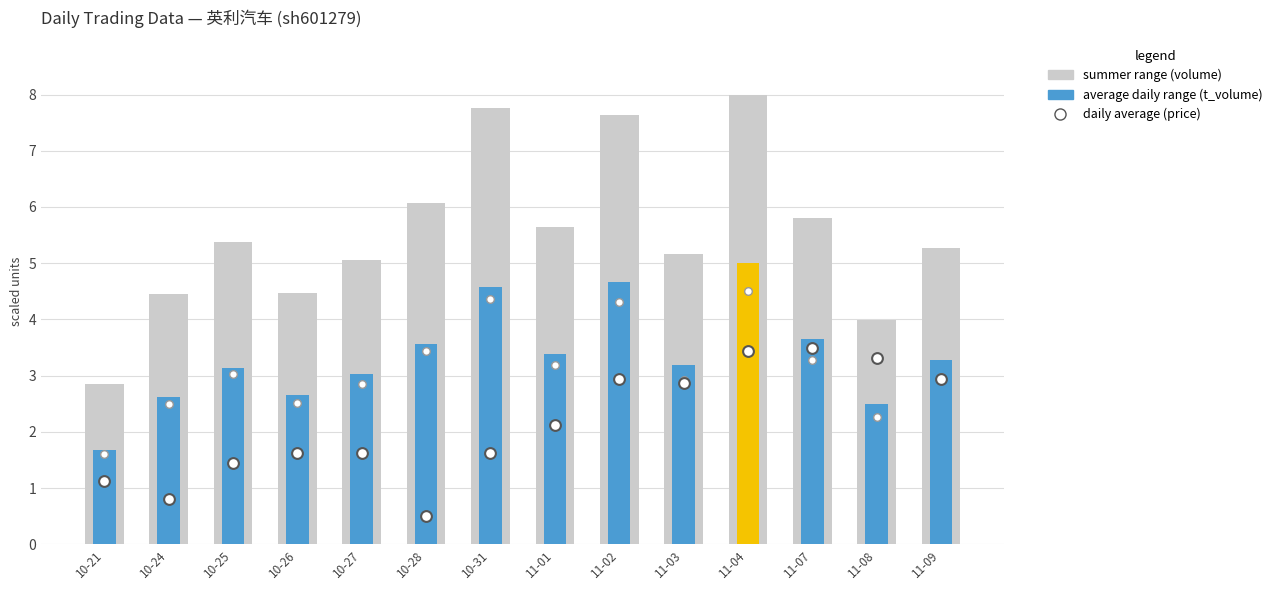

Which series reaches the minimum Y coordinate?

daily average